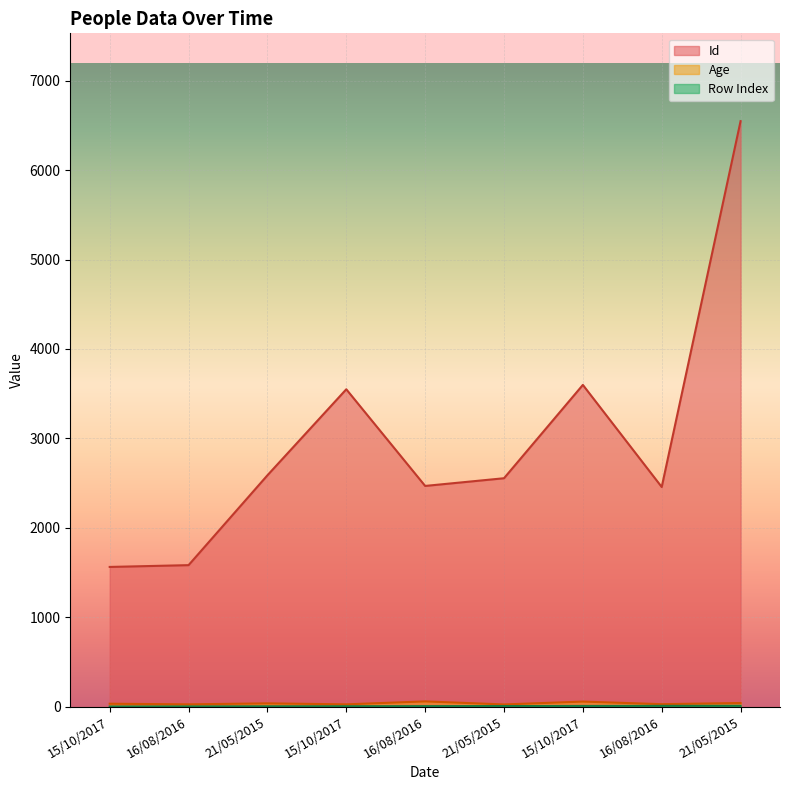

What is the total value across all series at 21/05/2015?

2626